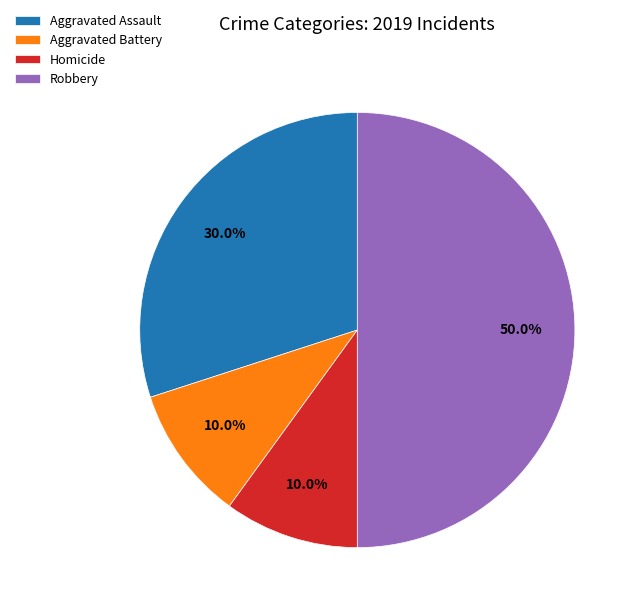

To the nearest percent, what percentage of the pie is Aggravated Assault?

30%